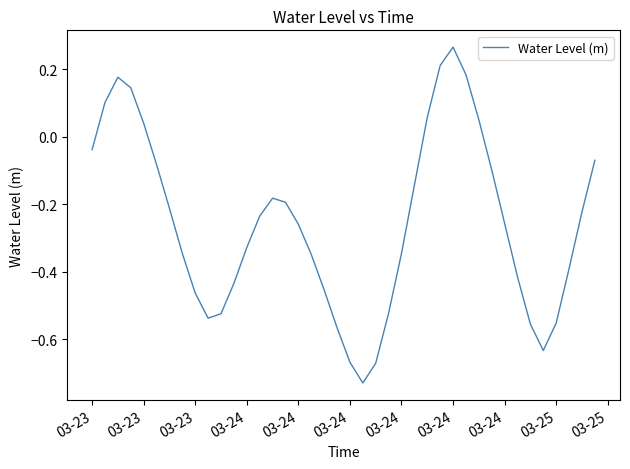

How many values are above zero?

9